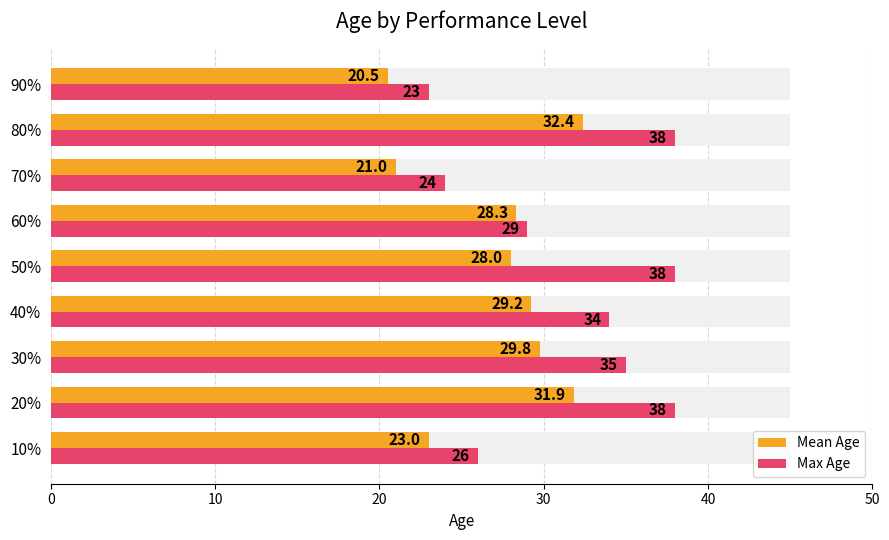

Reading right to left, what are all the values shown in this chart?

Mean Age: 20.5	32.4	21.0	28.3	28.0	29.2	29.8	31.9	23.0
Max Age: 23.0	38.0	24.0	29.0	38.0	34.0	35.0	38.0	26.0